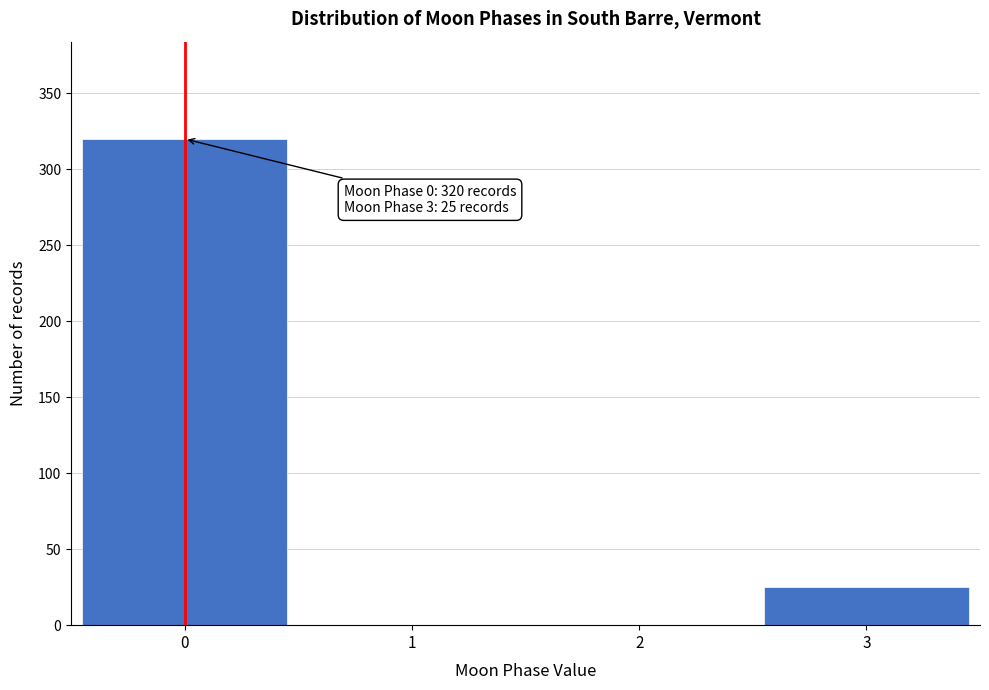

Reading left to right, transcribe all the data shown in this chart.

0=320	1=0	2=0	3=25